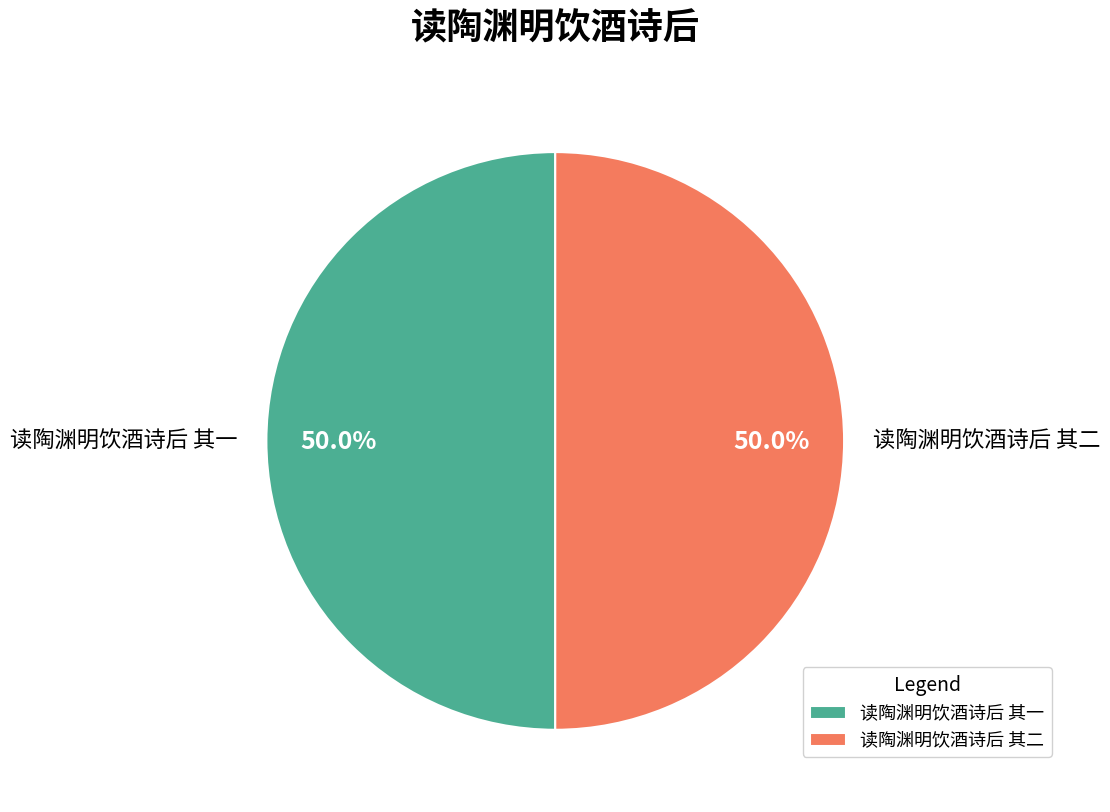

True or false: 读陶渊明饮酒诗后 其二 accounts for 36% of the total.

False